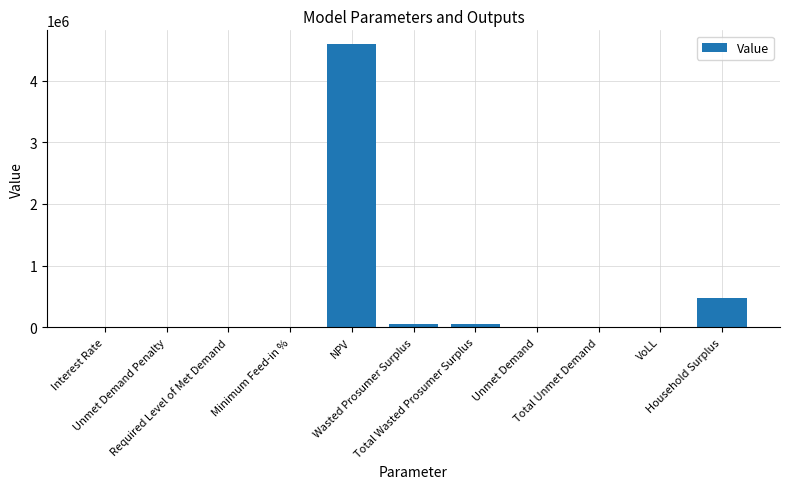

What is the sum of all values?

5164829.7